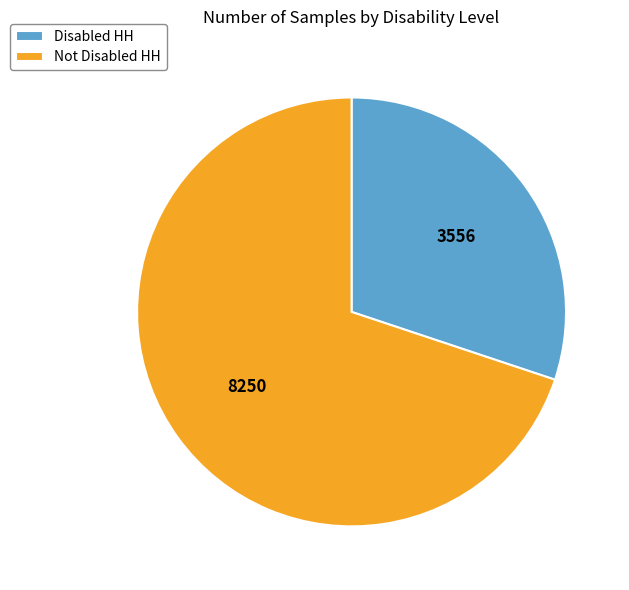

Count the number of slices in the pie.

2